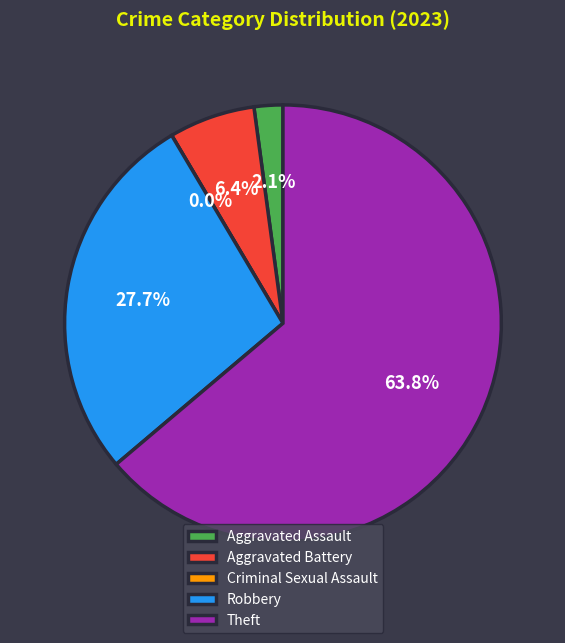

To the nearest percent, what portion does Aggravated Battery represent?

6%